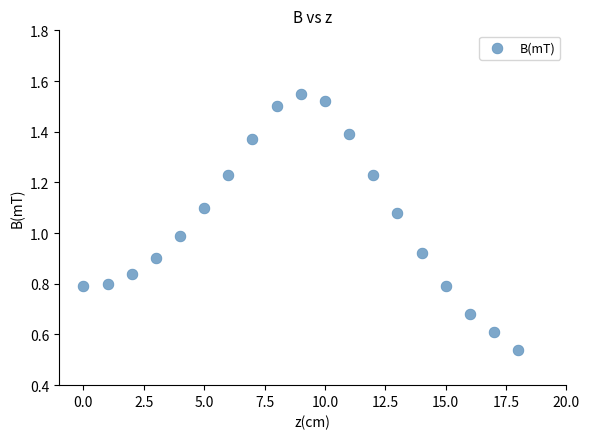

What is the range of Y values (max minus min)?

1.0